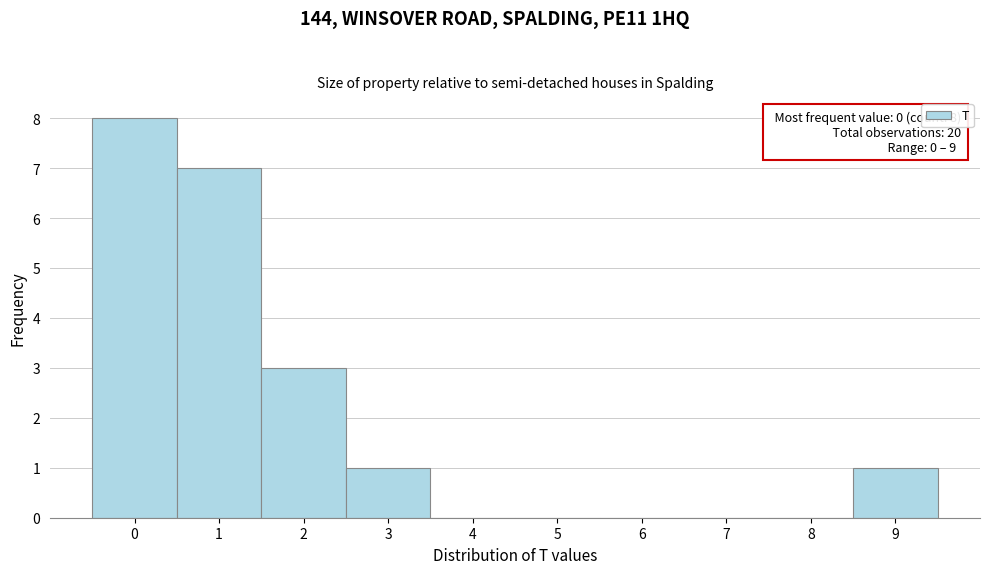

Which range on the x-axis has the tallest bar?

-0.5 to 0.5